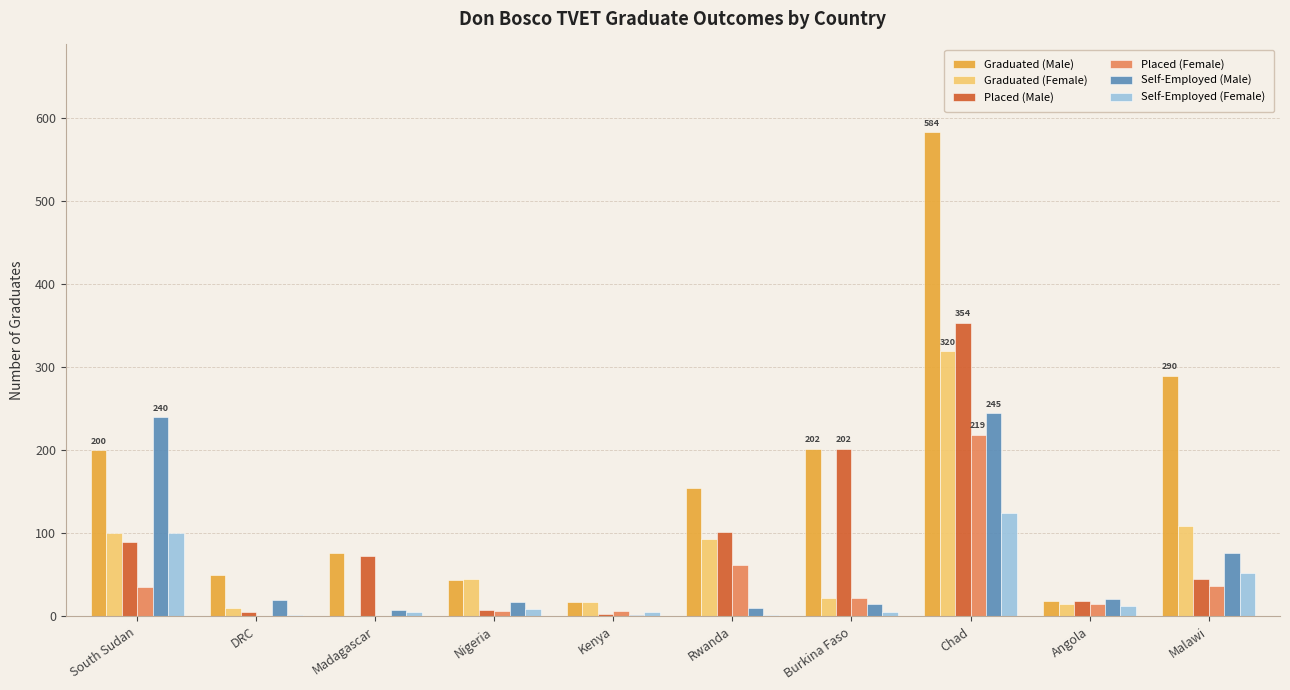

What is the sum of all Placed (Female) values?

401